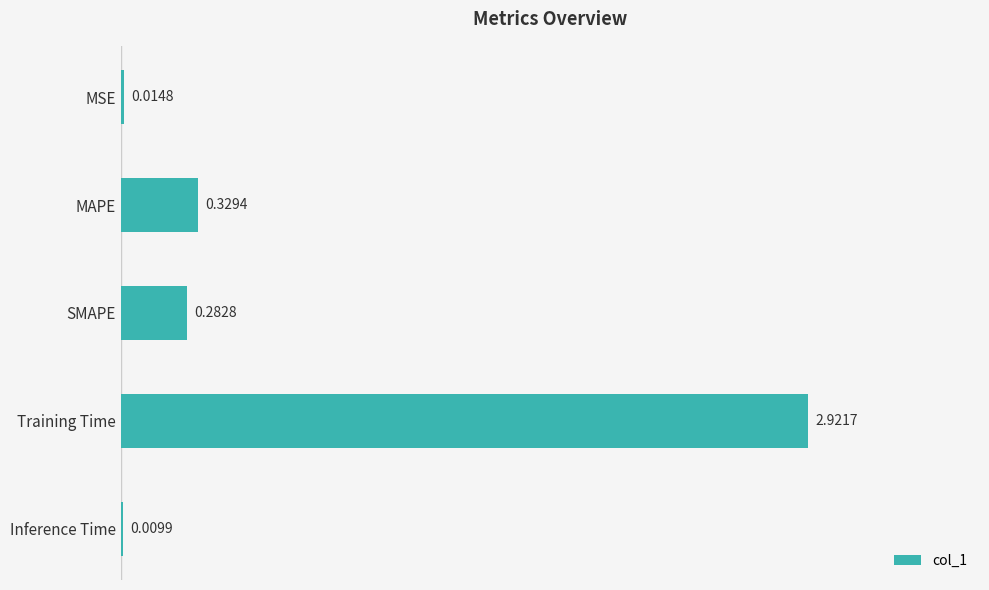

Which label corresponds to the largest value in the chart?

Training Time